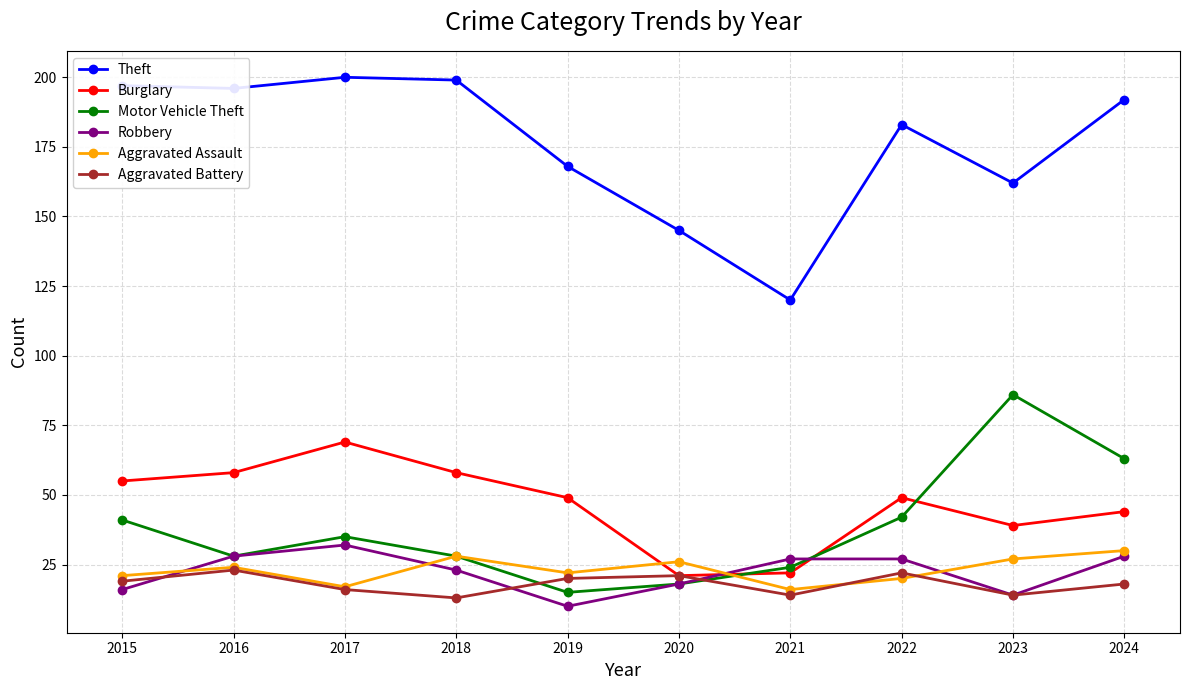

Which series ends up on top after the final intersection of Burglary and Motor Vehicle Theft?

Motor Vehicle Theft